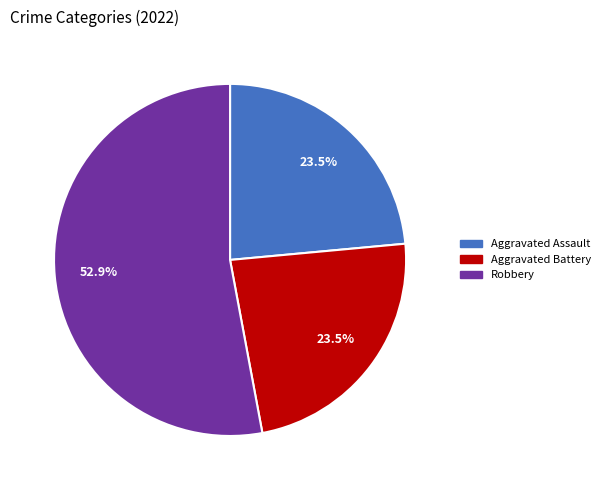

To the nearest percent, what is the difference between the largest and smallest slice percentages?

29%